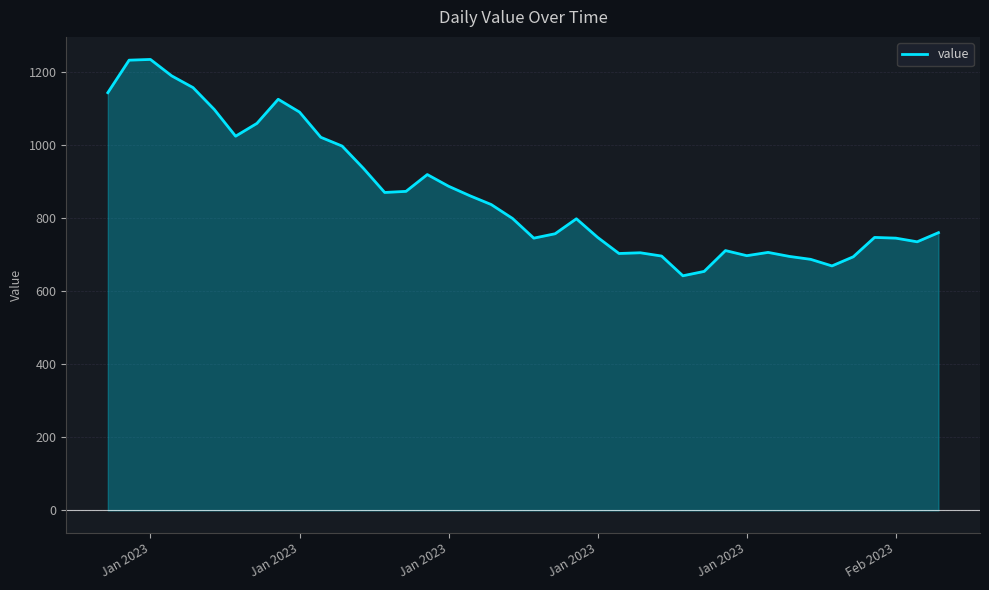

Count the number of categories in the chart.

40